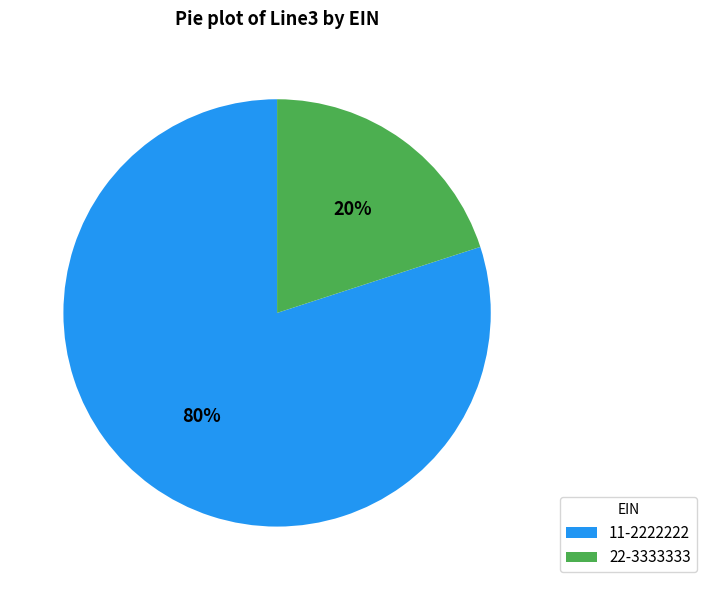

How many slices are in this pie chart?

2